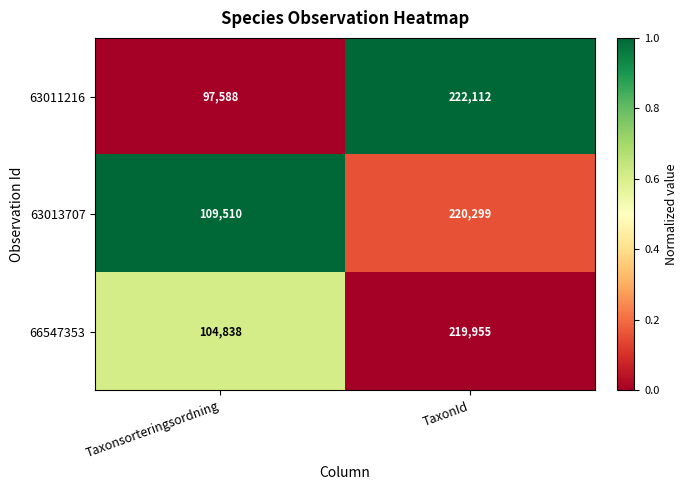

Which series has the widest spread of values?

63011216